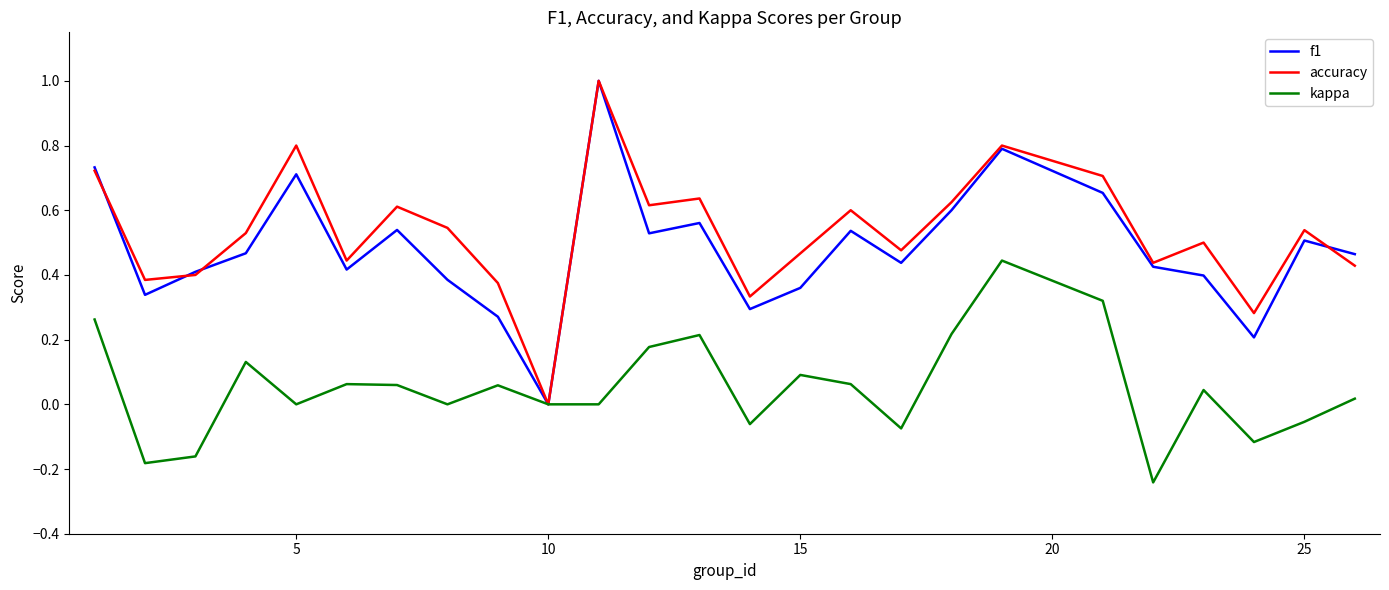

Does the chart have visible grid lines?

No